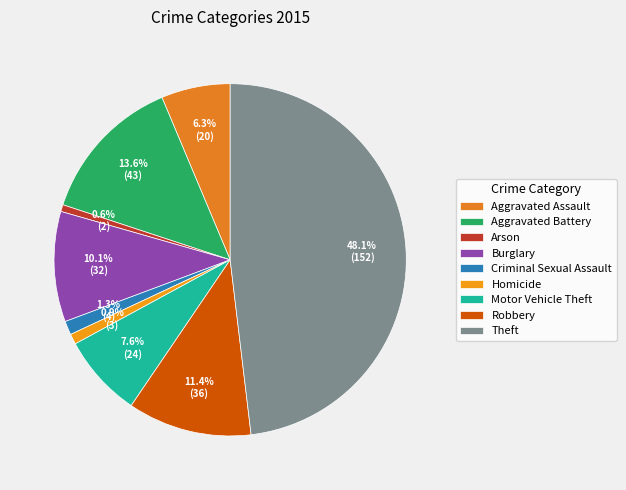

Which category has the smallest portion of the pie?

Arson